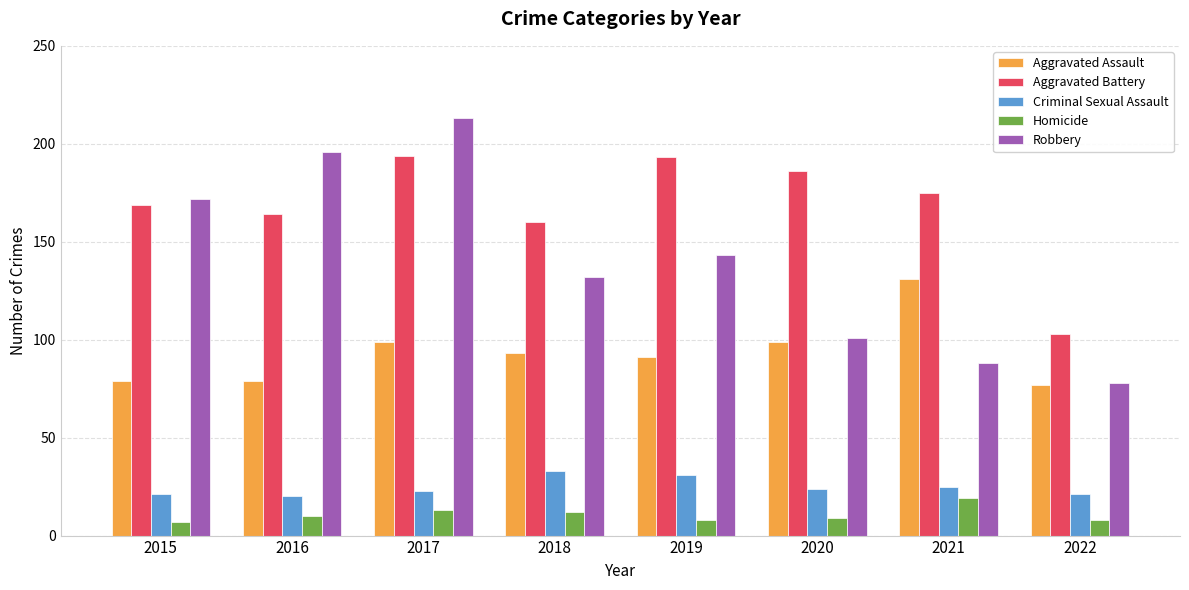

Between 2016 and 2018, which series saw the biggest shift?

Robbery